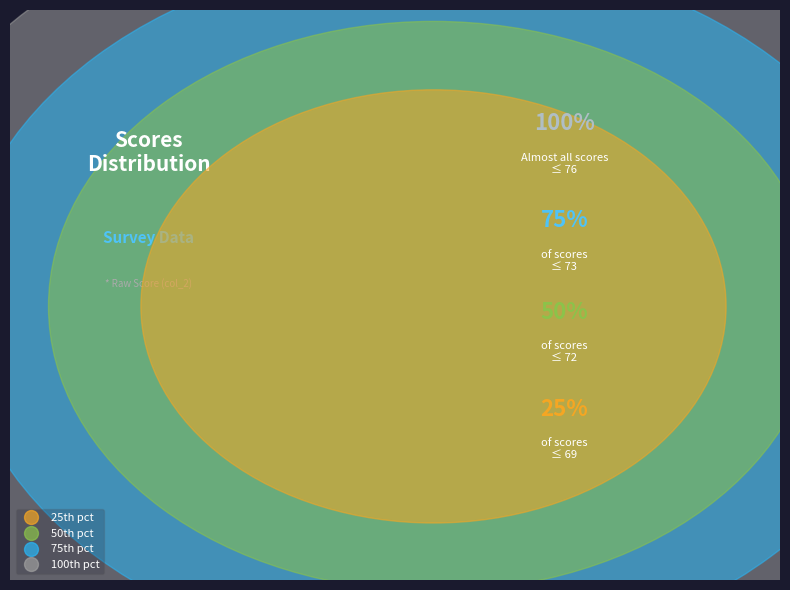

What is the change in value from 72 to 71?

-1